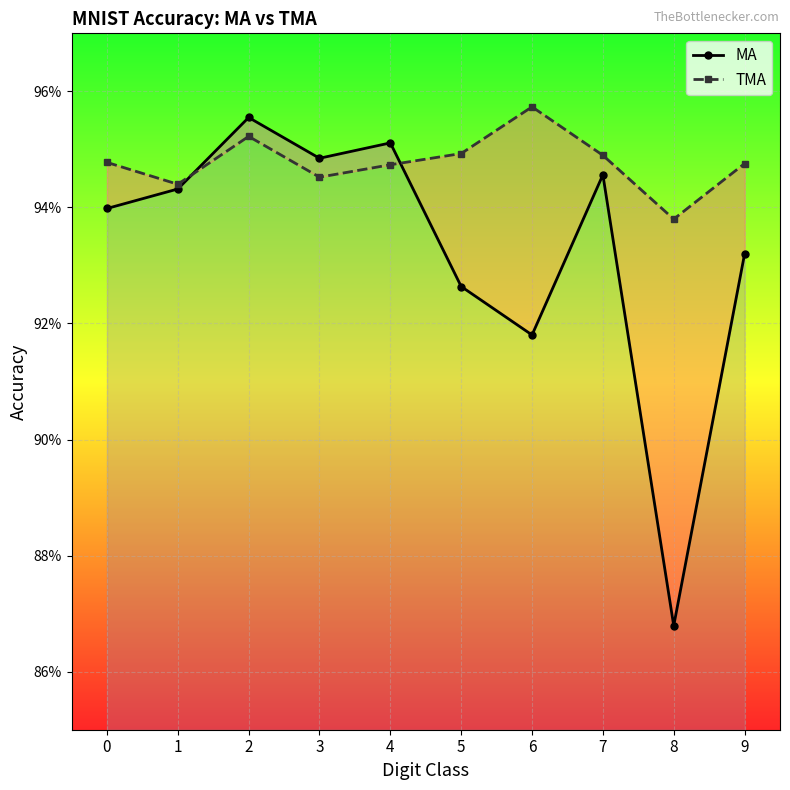

Reading left to right, transcribe all the data shown in this chart.

MA: 0=0.9	1=0.9	2=1.0	3=0.9	4=1.0	5=0.9	6=0.9	7=0.9	8=0.9	9=0.9
TMA: 0=0.9	1=0.9	2=1.0	3=0.9	4=0.9	5=0.9	6=1.0	7=0.9	8=0.9	9=0.9